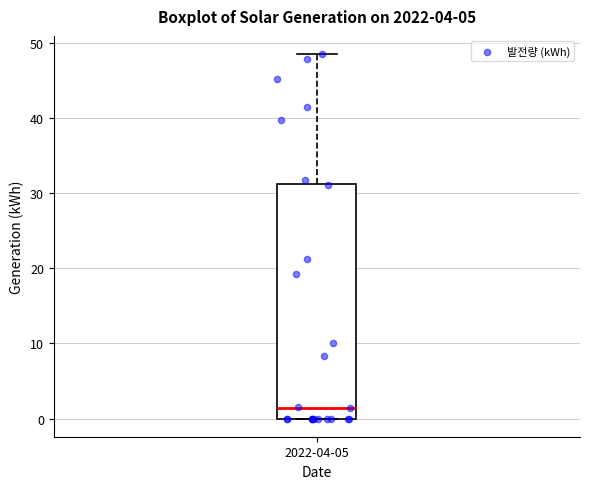

Where does the median line of the box for 2022-04-05 sit on the y-axis? The values are not printed on the chart, so give them approximately, as read against the axis.

1